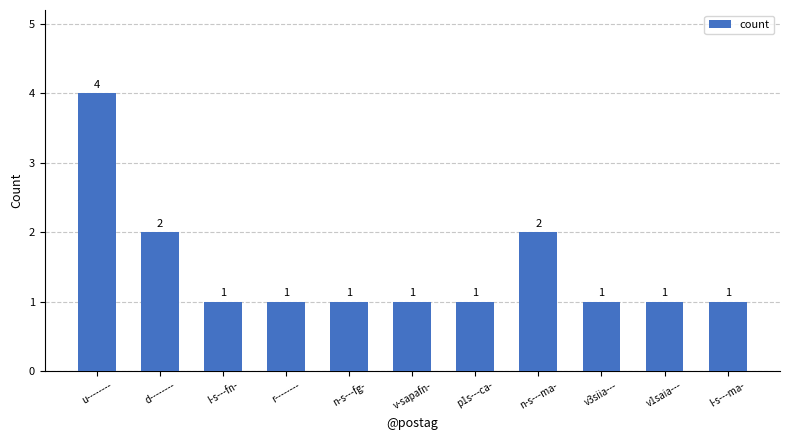

The value at d-------- is 1. True or false?

False